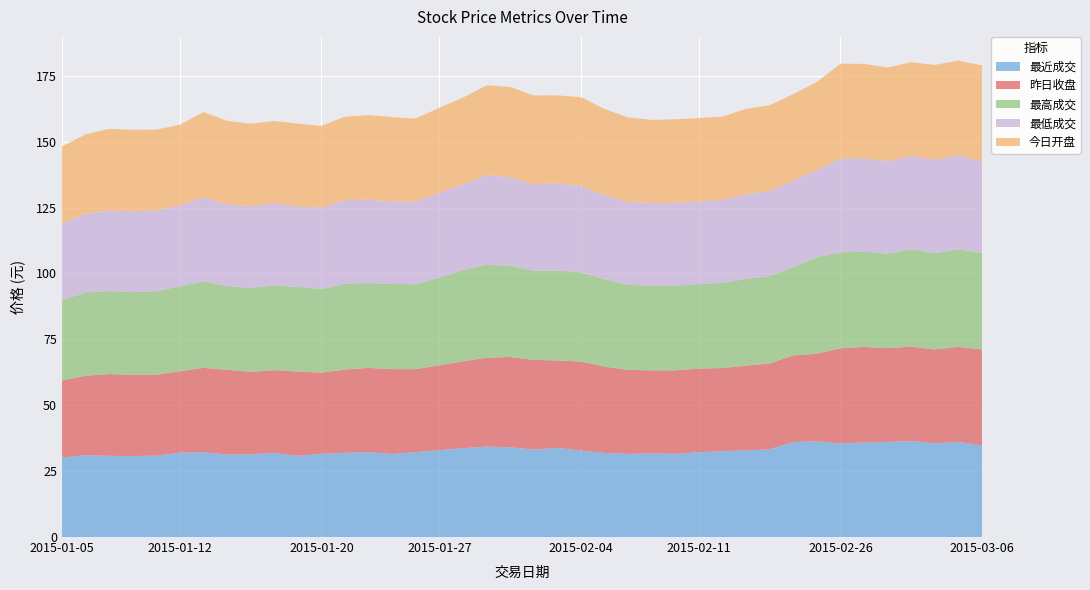

Reading right to left, transcribe all the data shown in this chart.

最近成交: 2015-03-06=34.8	2015-03-05=36.1	2015-03-04=35.6	2015-03-03=36.4	2015-03-02=36.1	2015-02-27=35.8	2015-02-26=35.6	2015-02-25=36.3	2015-02-17=36.0	2015-02-16=33.3	2015-02-13=32.9	2015-02-12=32.6	2015-02-11=32.2	2015-02-10=31.5	2015-02-09=31.7	2015-02-06=31.5	2015-02-05=31.9	2015-02-04=32.8	2015-02-03=33.8	2015-02-02=33.2	2015-01-30=34.0	2015-01-29=34.3	2015-01-28=33.7	2015-01-27=33.0	2015-01-26=32.2	2015-01-23=31.5	2015-01-22=32.2	2015-01-21=32.0	2015-01-20=31.6	2015-01-19=30.8	2015-01-16=31.9	2015-01-15=31.4	2015-01-14=31.3	2015-01-13=32.1	2015-01-12=32.0	2015-01-09=30.9	2015-01-08=30.7	2015-01-07=30.8	2015-01-06=31.0	2015-01-05=30.2
昨日收盘: 2015-03-06=36.4	2015-03-05=36.1	2015-03-04=35.6	2015-03-03=35.8	2015-03-02=35.6	2015-02-27=36.3	2015-02-26=36.0	2015-02-25=33.3	2015-02-17=32.9	2015-02-16=32.6	2015-02-13=32.2	2015-02-12=31.5	2015-02-11=31.8	2015-02-10=31.7	2015-02-09=31.5	2015-02-06=31.9	2015-02-05=32.8	2015-02-04=33.8	2015-02-03=33.2	2015-02-02=34.0	2015-01-30=34.3	2015-01-29=33.7	2015-01-28=33.0	2015-01-27=32.2	2015-01-26=31.5	2015-01-23=32.2	2015-01-22=32.0	2015-01-21=31.6	2015-01-20=30.8	2015-01-19=31.9	2015-01-16=31.4	2015-01-15=31.3	2015-01-14=32.1	2015-01-13=32.0	2015-01-12=30.9	2015-01-09=30.7	2015-01-08=30.8	2015-01-07=31.0	2015-01-06=30.2	2015-01-05=29.2
最高成交: 2015-03-06=36.6	2015-03-05=37.0	2015-03-04=36.5	2015-03-03=36.9	2015-03-02=35.9	2015-02-27=36.2	2015-02-26=36.4	2015-02-25=36.6	2015-02-17=33.5	2015-02-16=33.2	2015-02-13=32.9	2015-02-12=32.3	2015-02-11=32.0	2015-02-10=32.0	2015-02-09=32.0	2015-02-06=32.3	2015-02-05=33.2	2015-02-04=33.9	2015-02-03=34.1	2015-02-02=33.8	2015-01-30=34.6	2015-01-29=35.3	2015-01-28=34.7	2015-01-27=33.2	2015-01-26=32.2	2015-01-23=32.3	2015-01-22=32.2	2015-01-21=32.6	2015-01-20=31.7	2015-01-19=32.1	2015-01-16=32.1	2015-01-15=31.8	2015-01-14=31.8	2015-01-13=32.8	2015-01-12=32.2	2015-01-09=31.7	2015-01-08=31.4	2015-01-07=31.5	2015-01-06=31.6	2015-01-05=30.5
最低成交: 2015-03-06=34.7	2015-03-05=35.7	2015-03-04=35.5	2015-03-03=35.4	2015-03-02=35.0	2015-02-27=35.4	2015-02-26=35.5	2015-02-25=33.1	2015-02-17=32.8	2015-02-16=32.3	2015-02-13=32.1	2015-02-12=31.5	2015-02-11=31.3	2015-02-10=31.5	2015-02-09=31.5	2015-02-06=31.3	2015-02-05=31.9	2015-02-04=32.7	2015-02-03=33.1	2015-02-02=32.8	2015-01-30=33.6	2015-01-29=34.0	2015-01-28=32.5	2015-01-27=32.2	2015-01-26=31.3	2015-01-23=31.3	2015-01-22=31.7	2015-01-21=31.7	2015-01-20=30.9	2015-01-19=30.5	2015-01-16=31.2	2015-01-15=31.1	2015-01-14=30.9	2015-01-13=32.0	2015-01-12=30.6	2015-01-09=30.6	2015-01-08=30.7	2015-01-07=30.5	2015-01-06=29.9	2015-01-05=29.0
今日开盘: 2015-03-06=36.4	2015-03-05=35.9	2015-03-04=35.9	2015-03-03=35.5	2015-03-02=35.6	2015-02-27=35.8	2015-02-26=36.0	2015-02-25=33.4	2015-02-17=32.8	2015-02-16=32.5	2015-02-13=32.4	2015-02-12=31.5	2015-02-11=31.7	2015-02-10=31.7	2015-02-09=31.5	2015-02-06=32.1	2015-02-05=32.6	2015-02-04=33.7	2015-02-03=33.3	2015-02-02=33.7	2015-01-30=34.2	2015-01-29=34.1	2015-01-28=32.9	2015-01-27=32.2	2015-01-26=31.5	2015-01-23=32.0	2015-01-22=32.0	2015-01-21=31.7	2015-01-20=31.0	2015-01-19=31.4	2015-01-16=31.2	2015-01-15=31.2	2015-01-14=31.8	2015-01-13=32.3	2015-01-12=30.6	2015-01-09=30.6	2015-01-08=30.9	2015-01-07=31.0	2015-01-06=30.1	2015-01-05=29.3